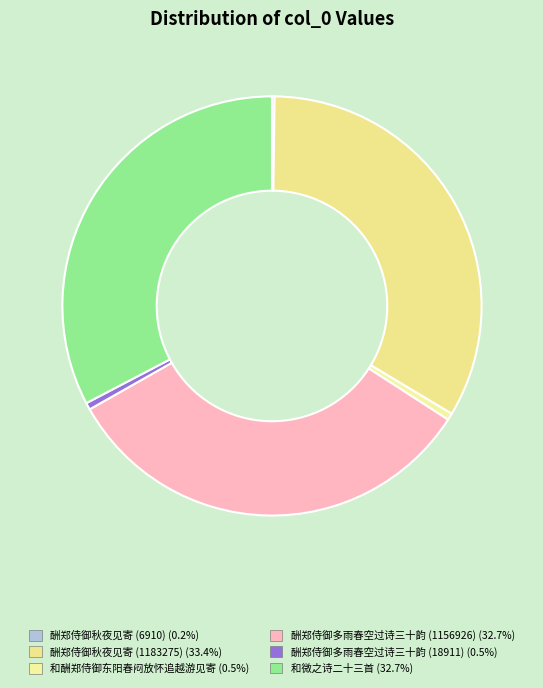

Between 和酬郑侍御东阳春闷放怀追越游见寄 and 酬郑侍御多雨春空过诗三十韵 (18911), which is larger?

酬郑侍御多雨春空过诗三十韵 (18911)